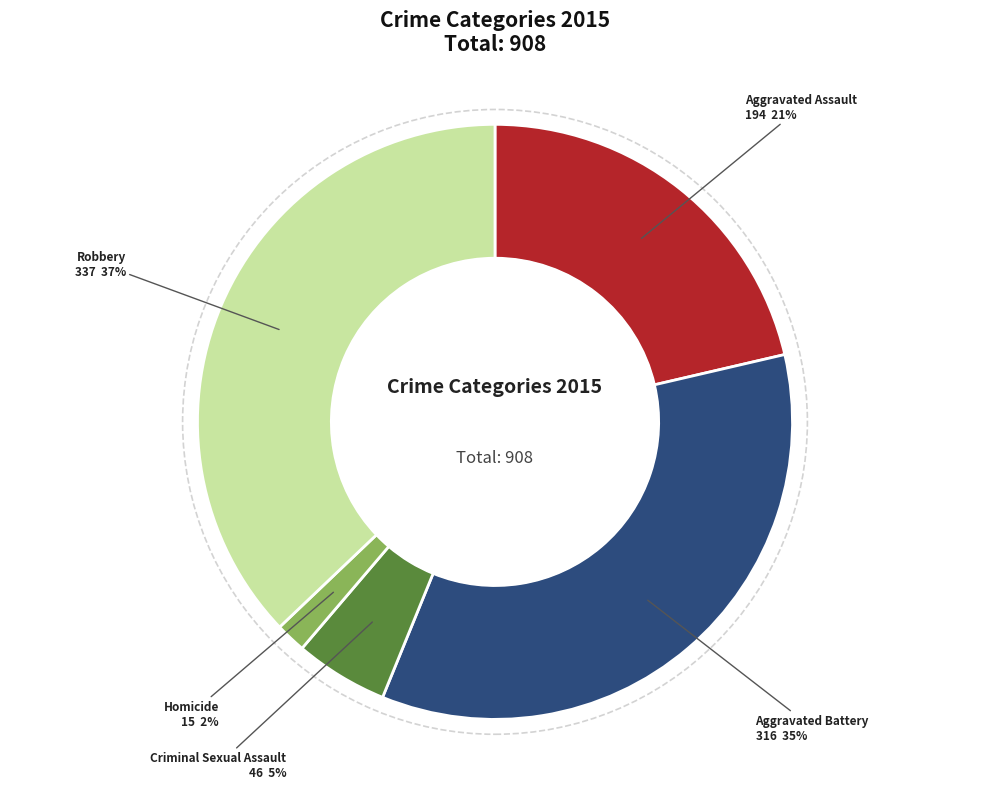

How many segments does this pie chart have?

5